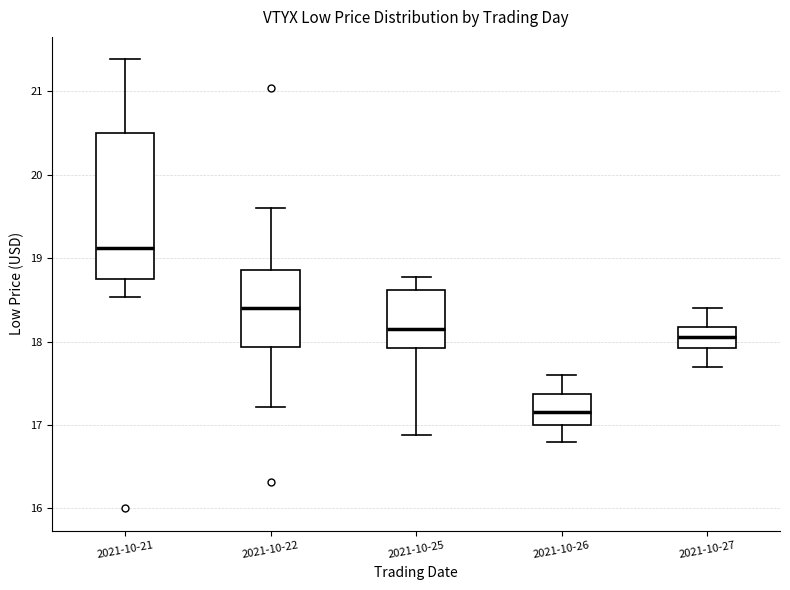

Where does the upper whisker of the box for 2021-10-22 end on the y-axis? The values are not printed on the chart, so give them approximately, as read against the axis.

19.6